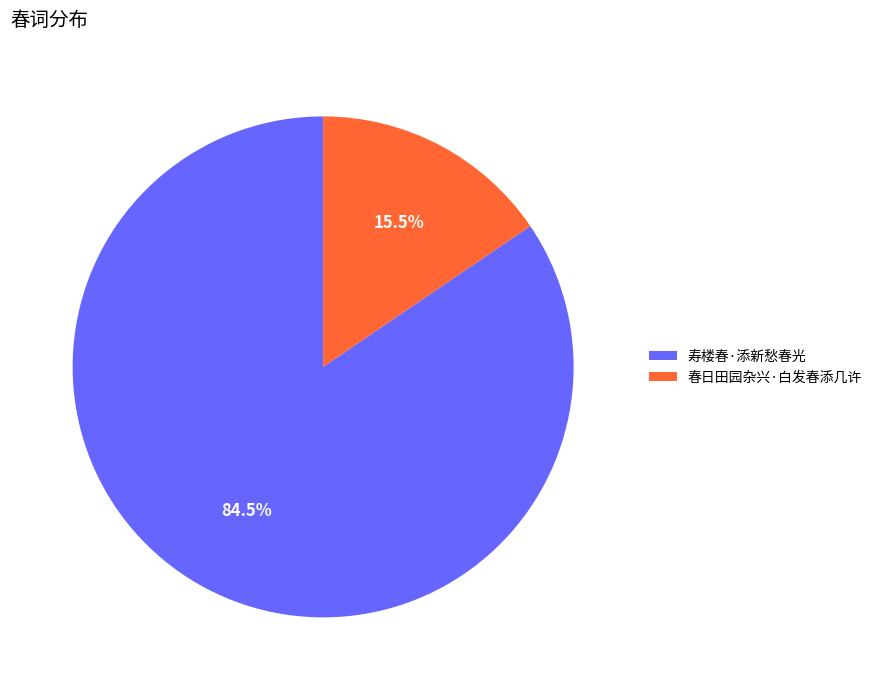

To the nearest percent, what is the average slice percentage?

50%